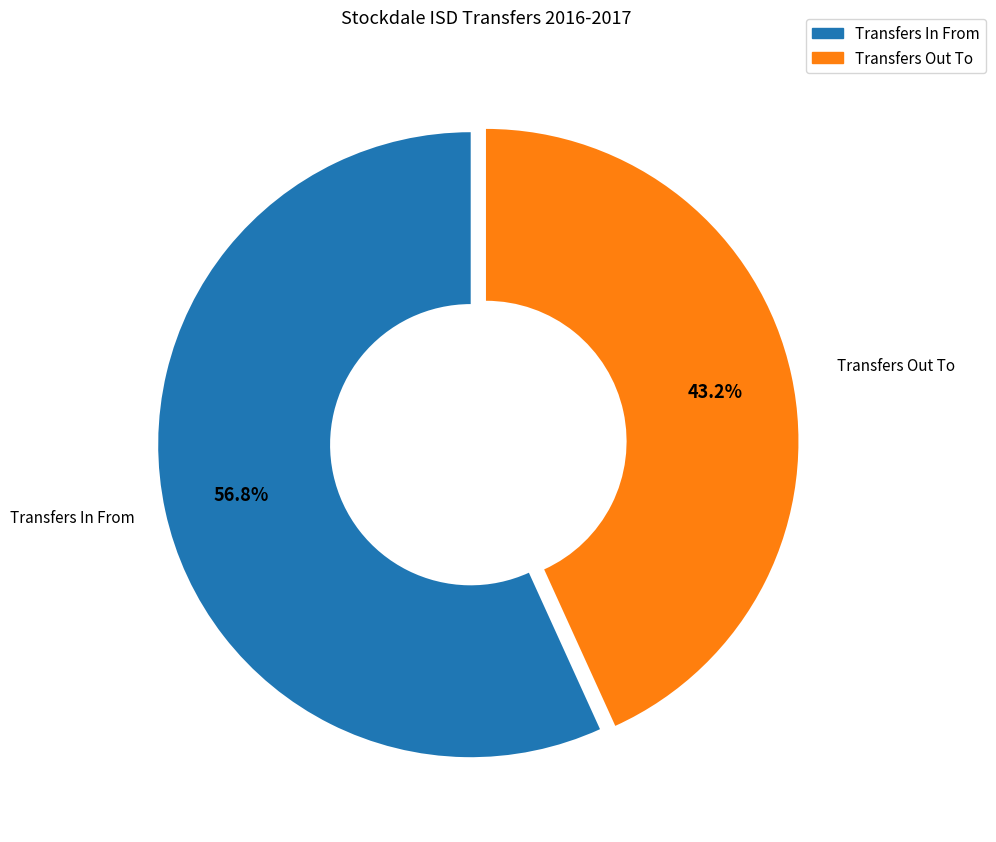

To the nearest percent, what is the combined percentage of Transfers In From and Transfers Out To?

100%